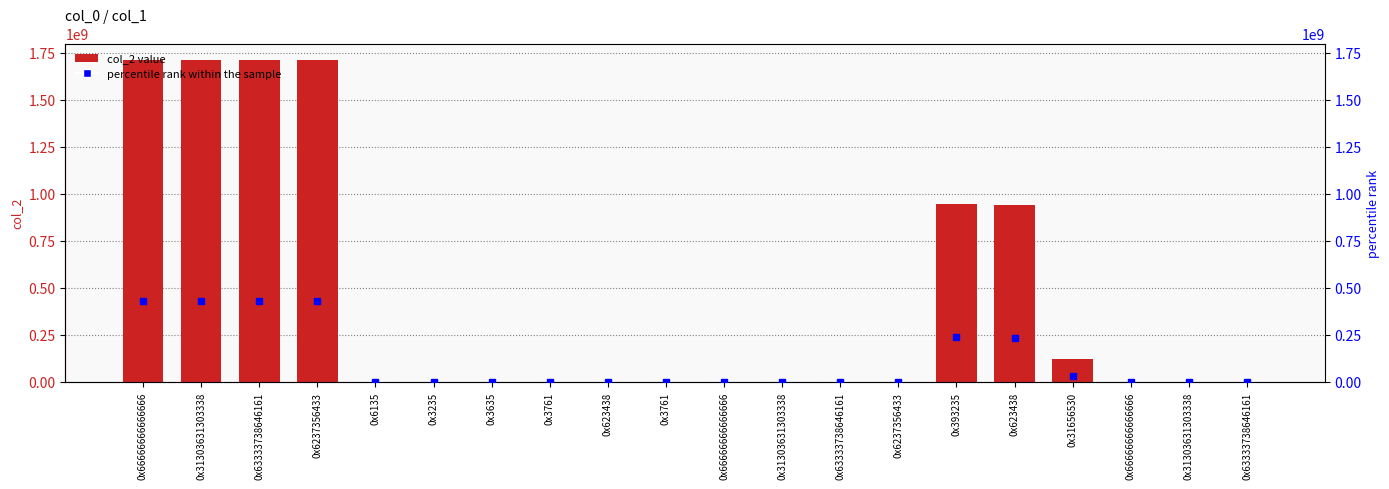

The chart shows a value of 2561365941 at 0x31303631303338. True or false?

False